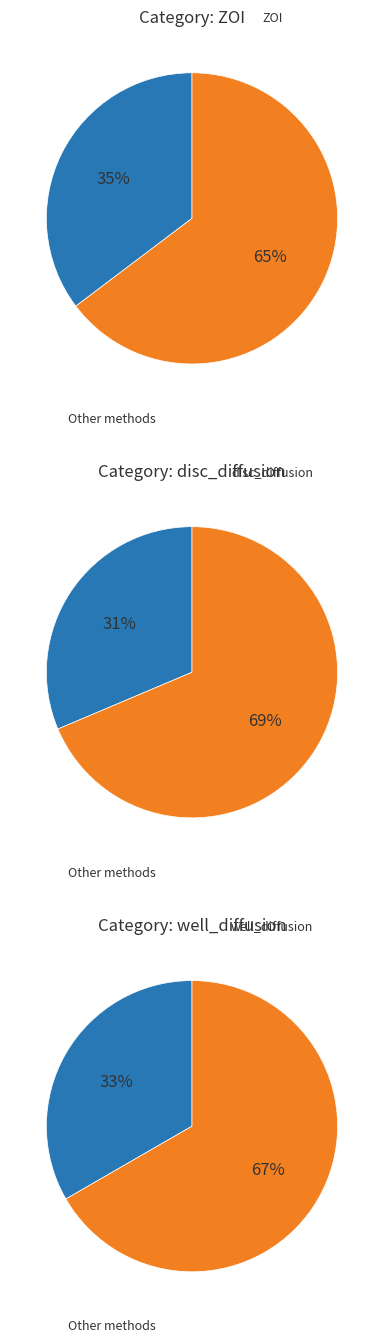

What is the total percentage of ZOI and well_diffusion?

68.6%